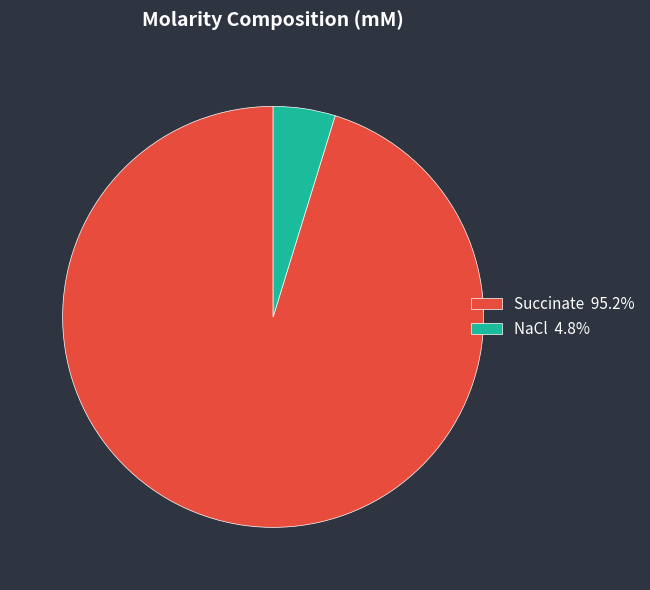

Is there a majority slice in this chart?

Yes